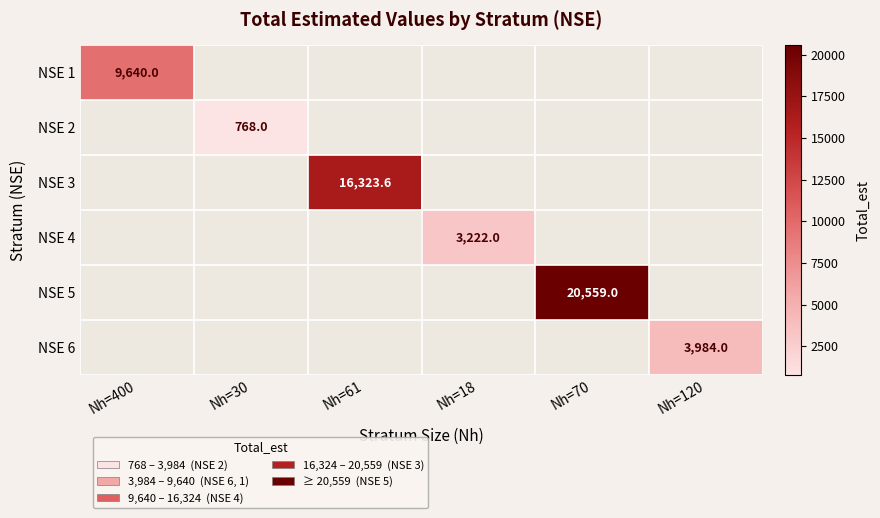

At how many categories does at least one series exceed 1531?

5